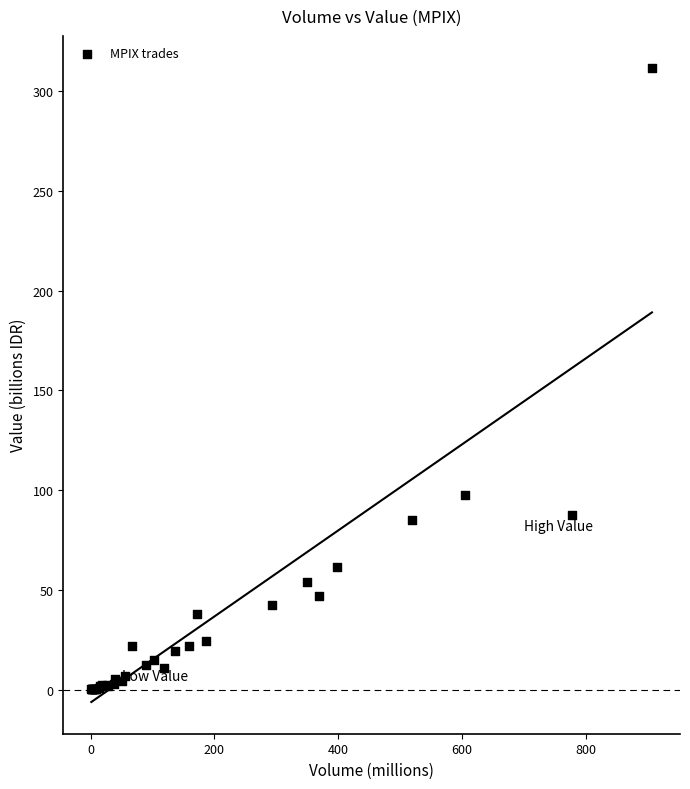

What Y value in the scatter plot is closest to 155?

97.4